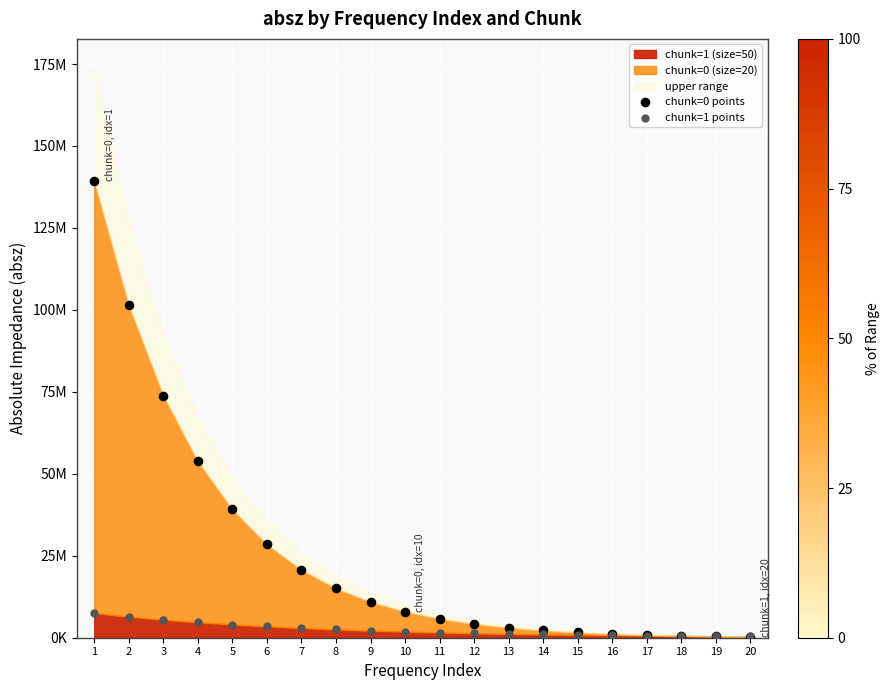

Which series has the largest Y range (max minus min)?

chunk=0 points